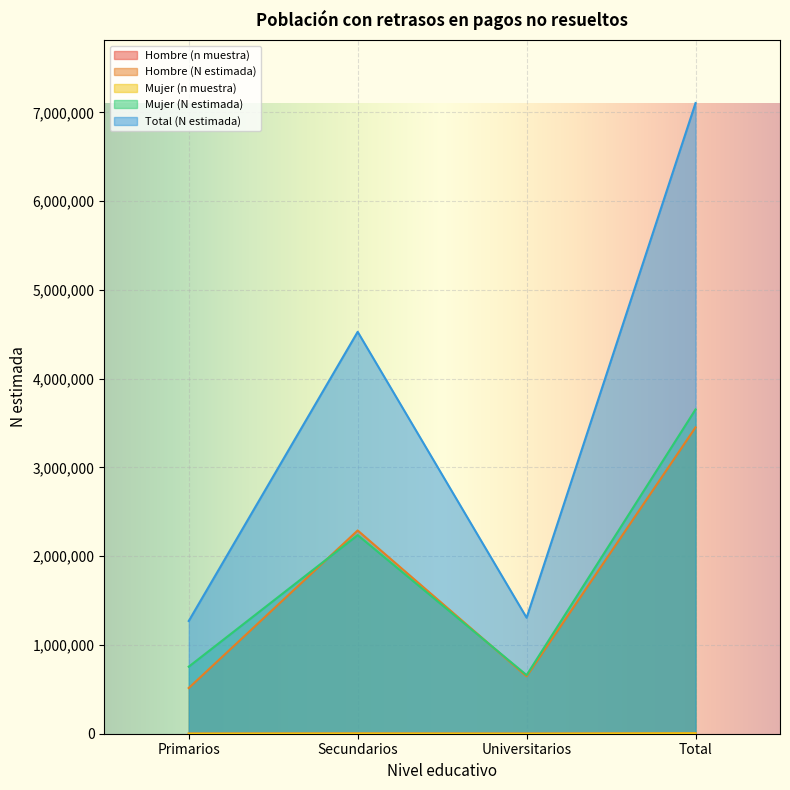

Rank the categories by Mujer (n muestra) value from lowest to highest.

Universitarios, Primarios, Secundarios, Total